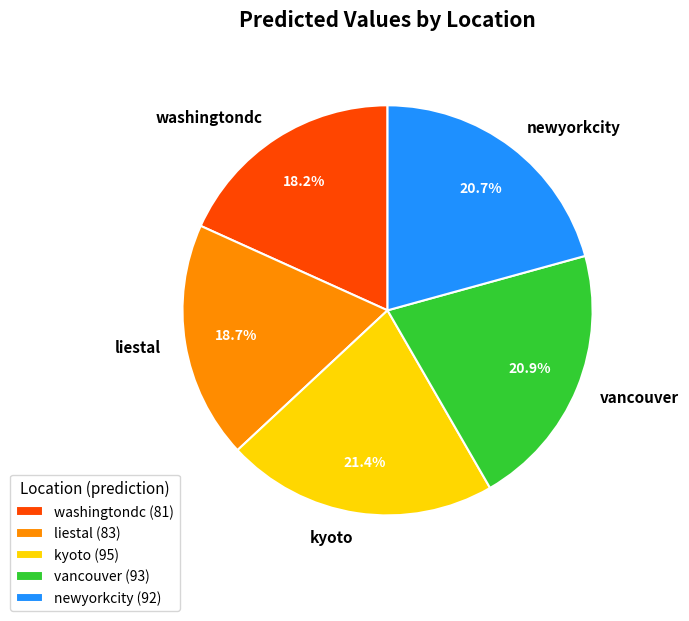

What percentage is NOT represented by newyorkcity?

79.3%